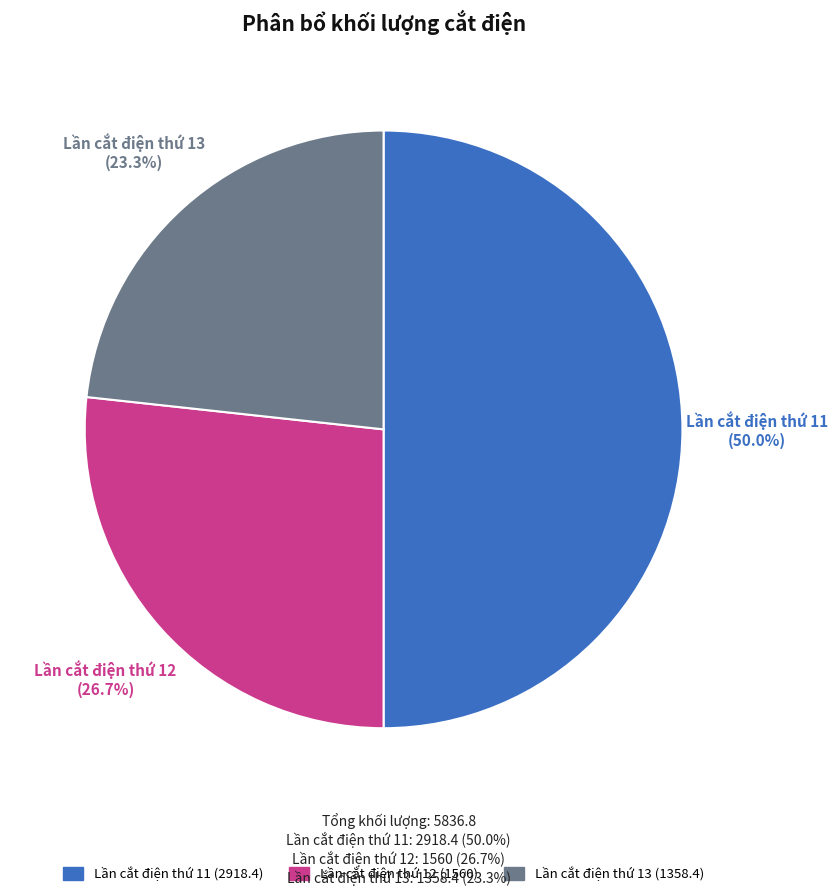

To the nearest percent, what percentage of the pie is Lần cắt điện thứ 11?

50%